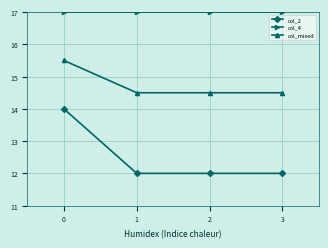

Which series has the largest range (max minus min)?

col_2